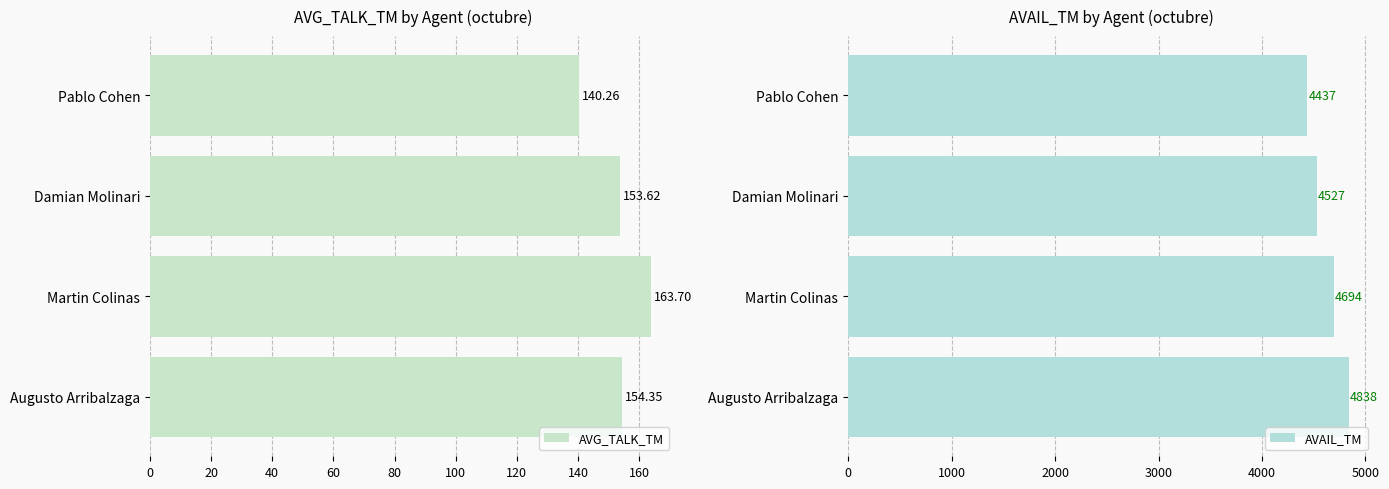

Count the number of data series in this chart.

2